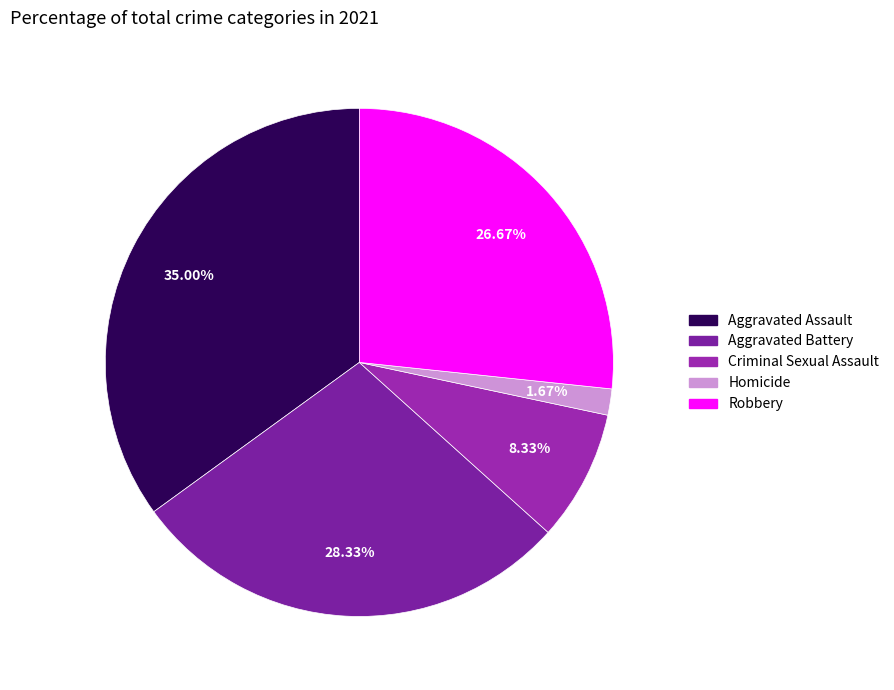

Count the number of slices in the pie.

5